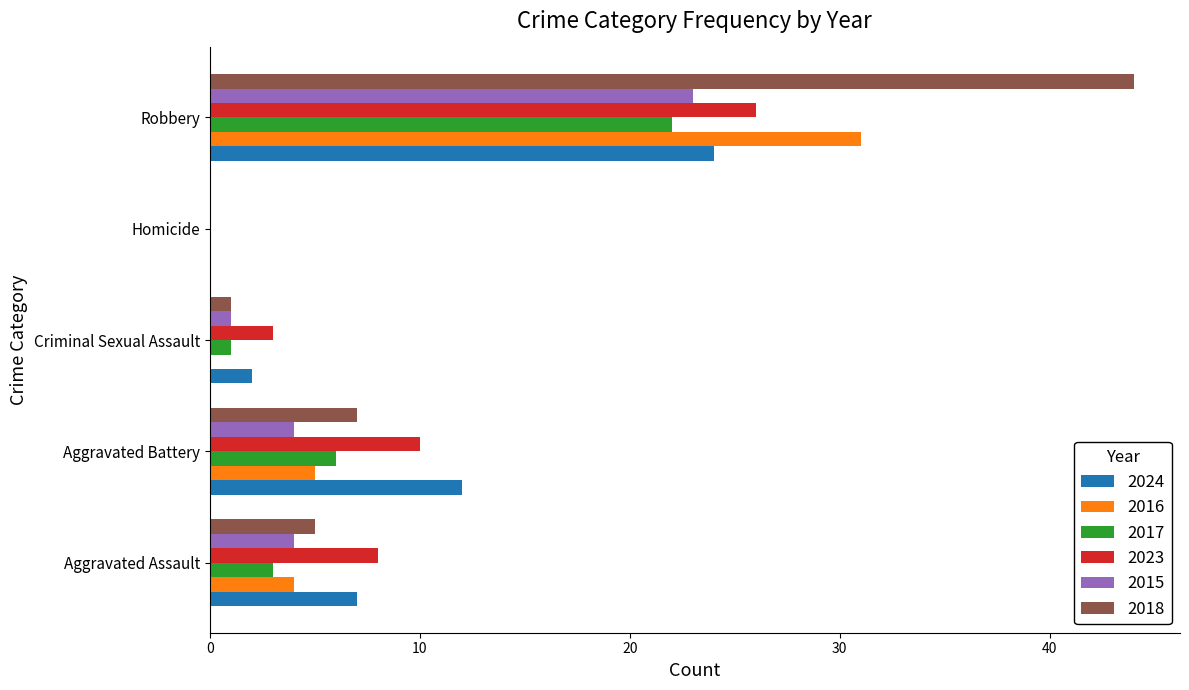

Where is 2023 nearest to the value 13?

Aggravated Battery